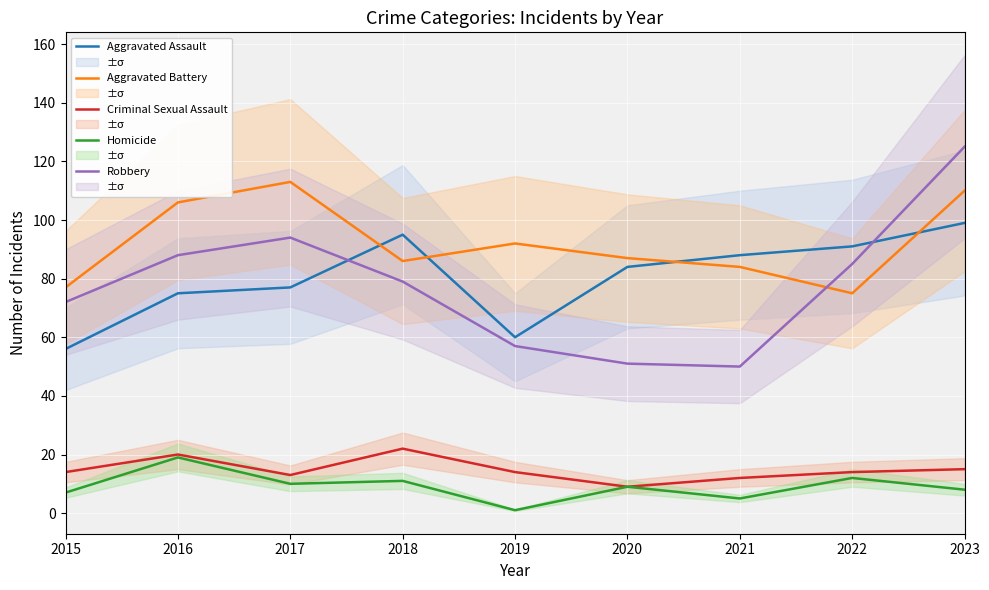

Which series has the largest range (max minus min)?

Robbery